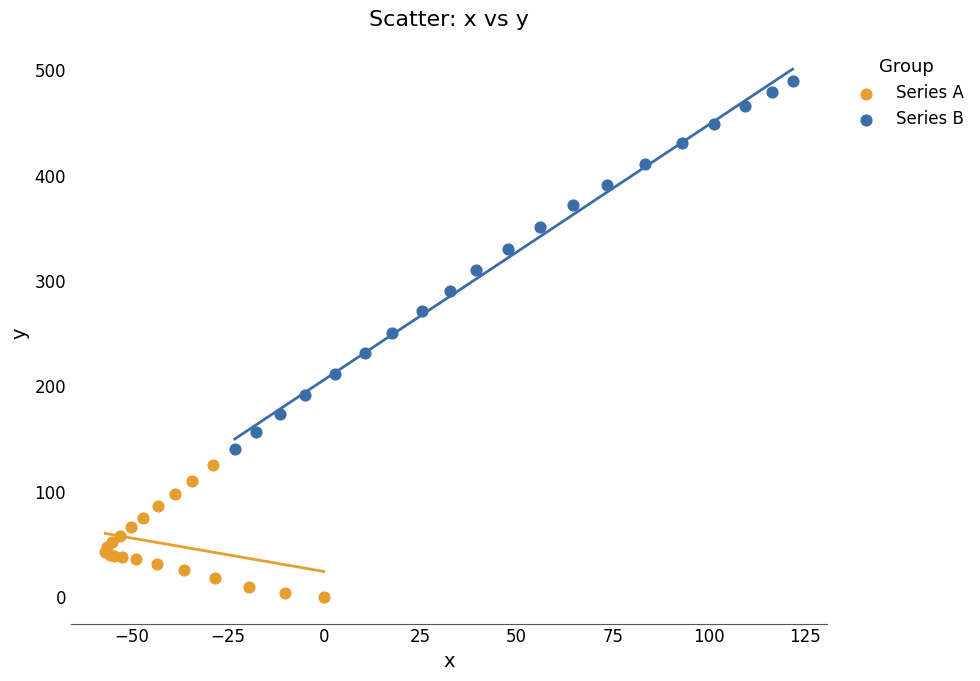

Which series has the largest Y range (max minus min)?

Series B